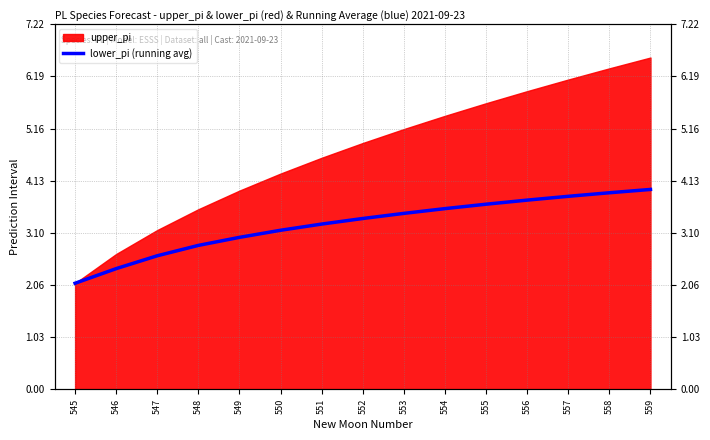

Count the number of categories in the chart.

15